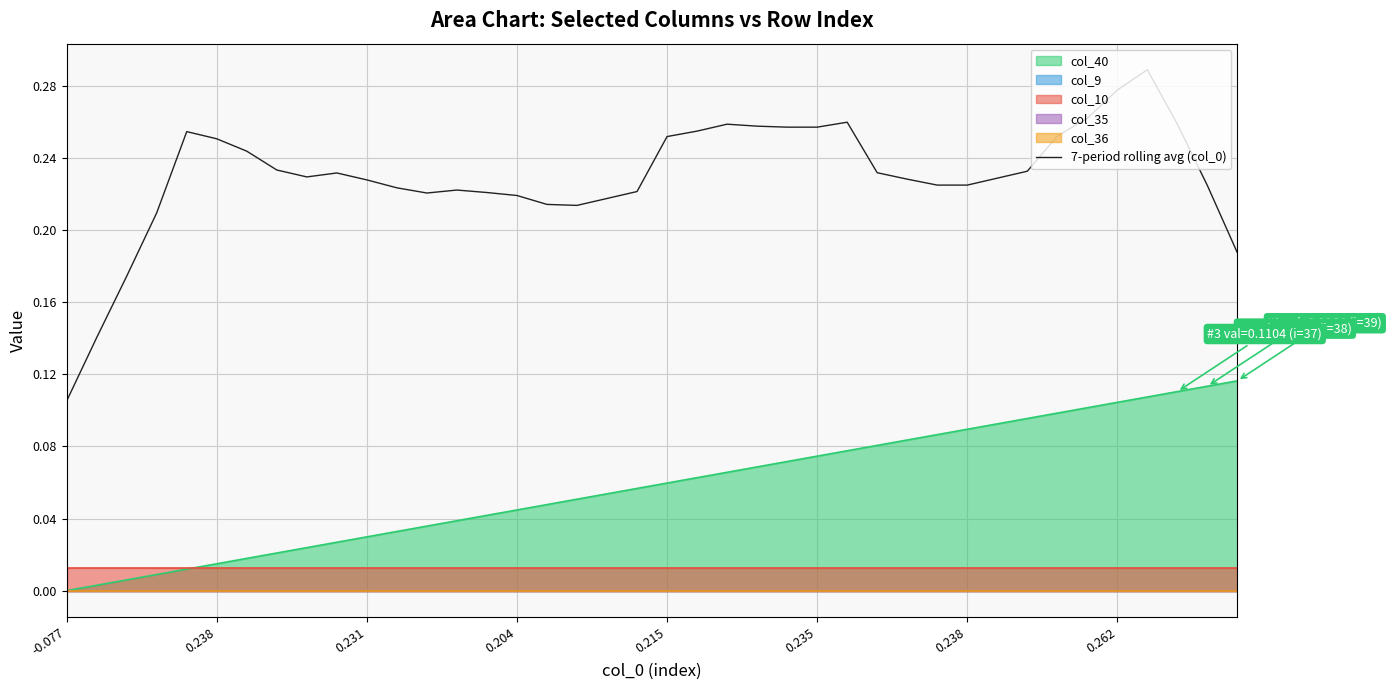

What is the label of the 15th point from the left?

14